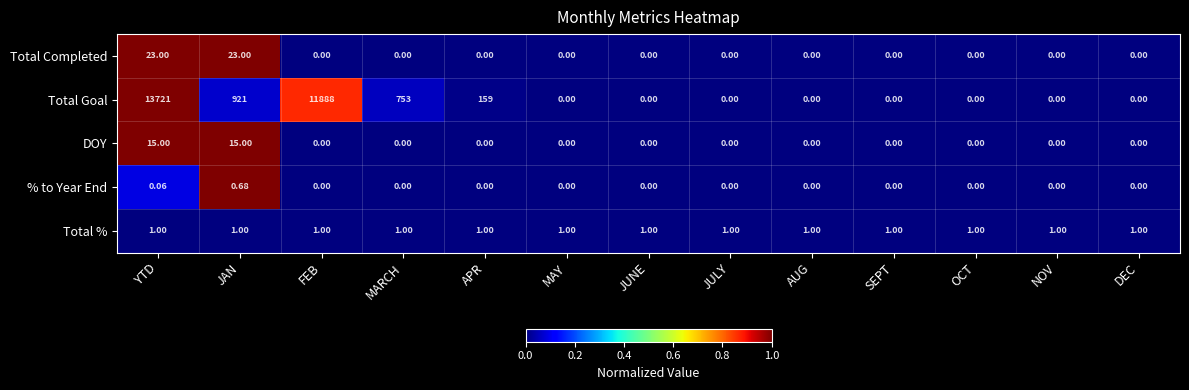

At which category is the sum across all series the highest?

YTD